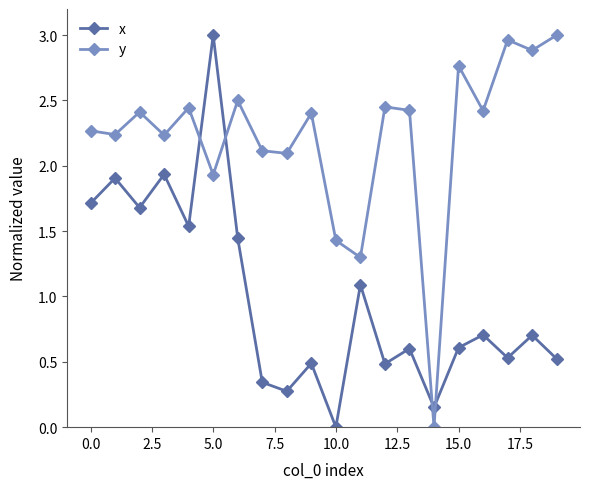

List the series in order of their overall mean, lowest first.

x, y